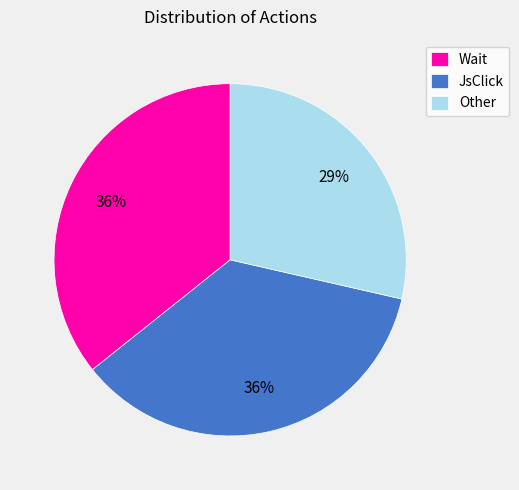

Which slice is the smallest?

Other